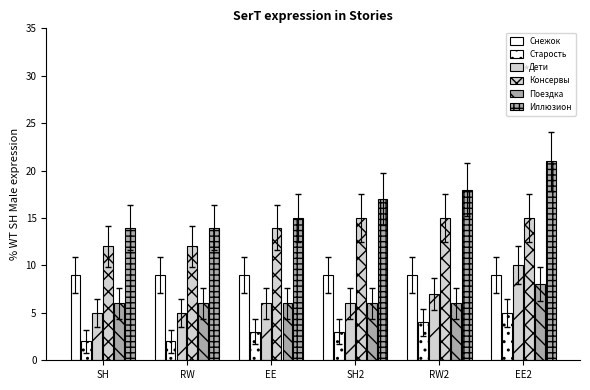

How many distinct data groups are displayed?

6